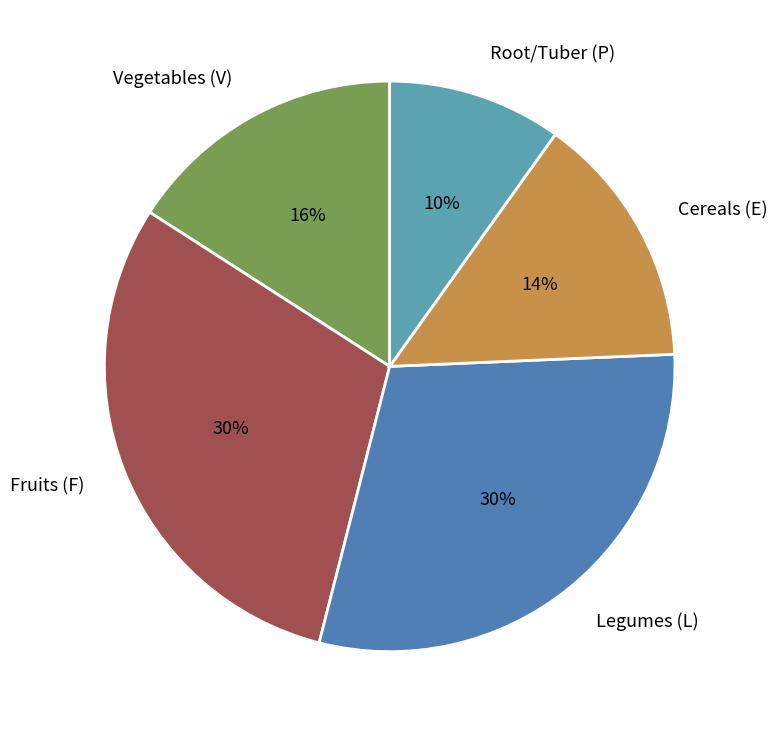

Approximately how many times larger is the value at Vegetables (V) compared to Root/Tuber (P)?

1.6